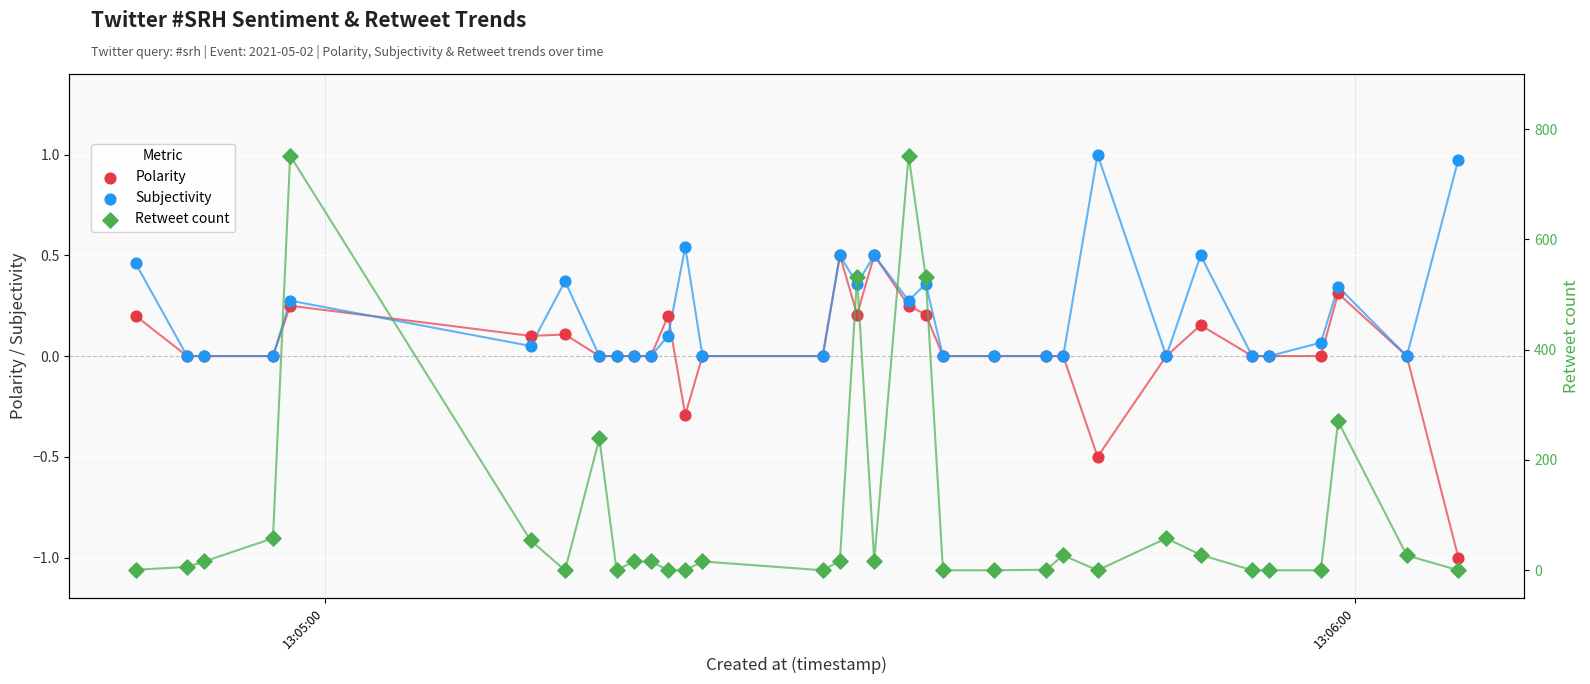

At how many categories does at least one series exceed 397?

4